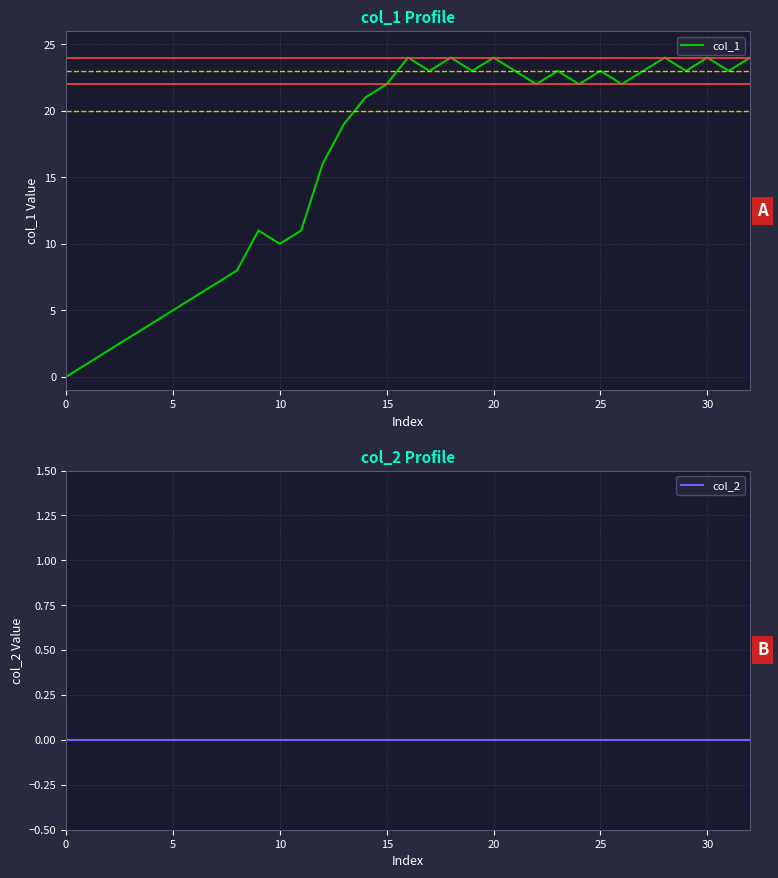

True or false: col_1 and col_2 intersect in this chart.

False